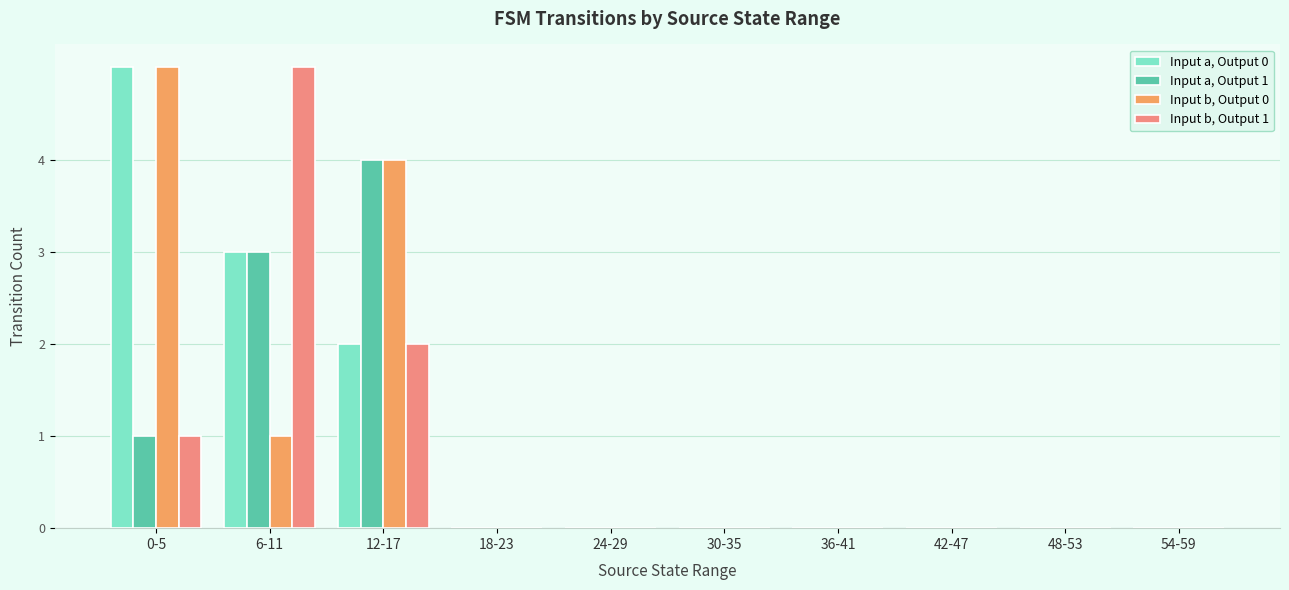

Is the value of Input a, Output 0 at 0-5 greater than the value of Input b, Output 0 at 42-47?

Yes